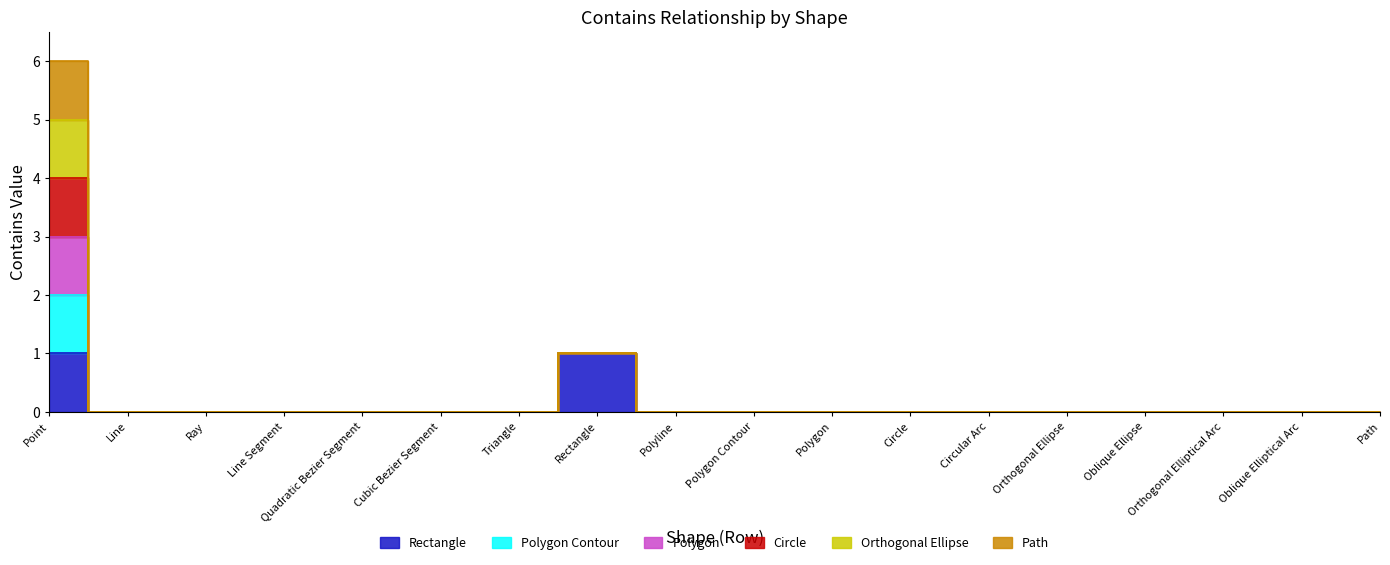

True or false: Polygon Contour and Polygon cross at least once.

False